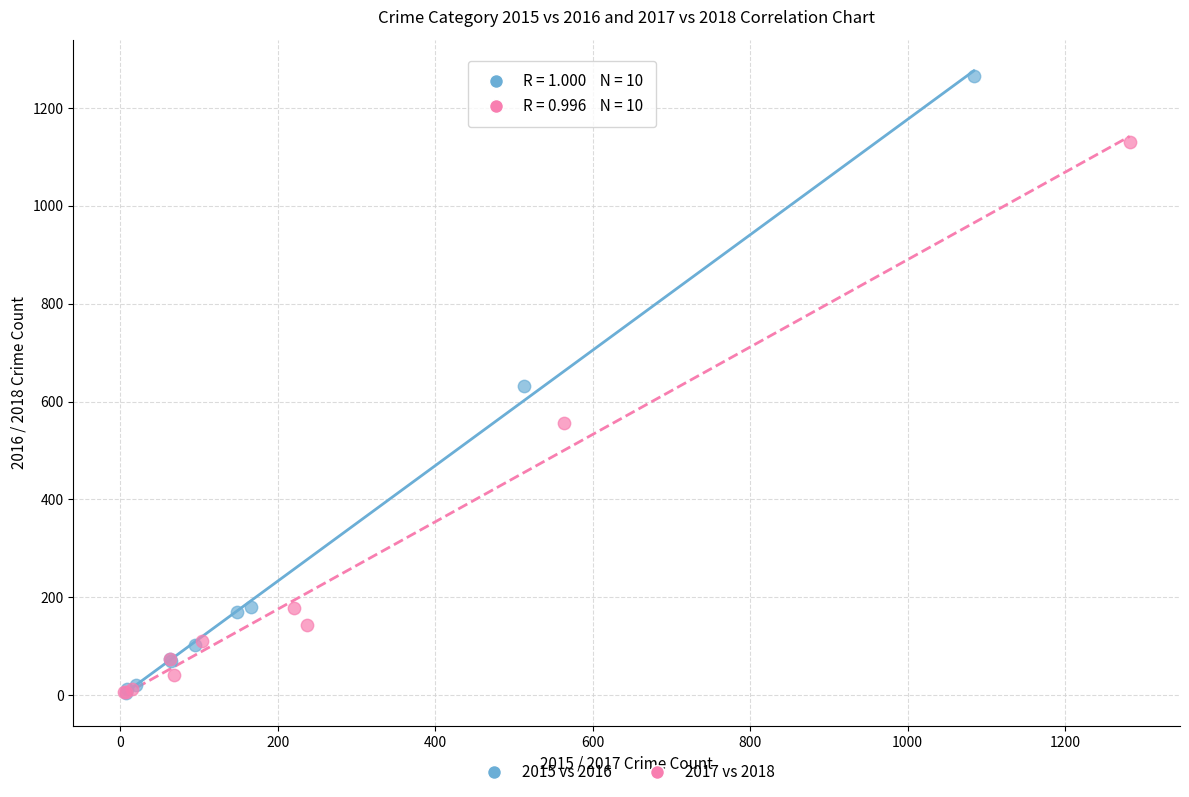

Which series has the largest Y range (max minus min)?

2015 vs 2016